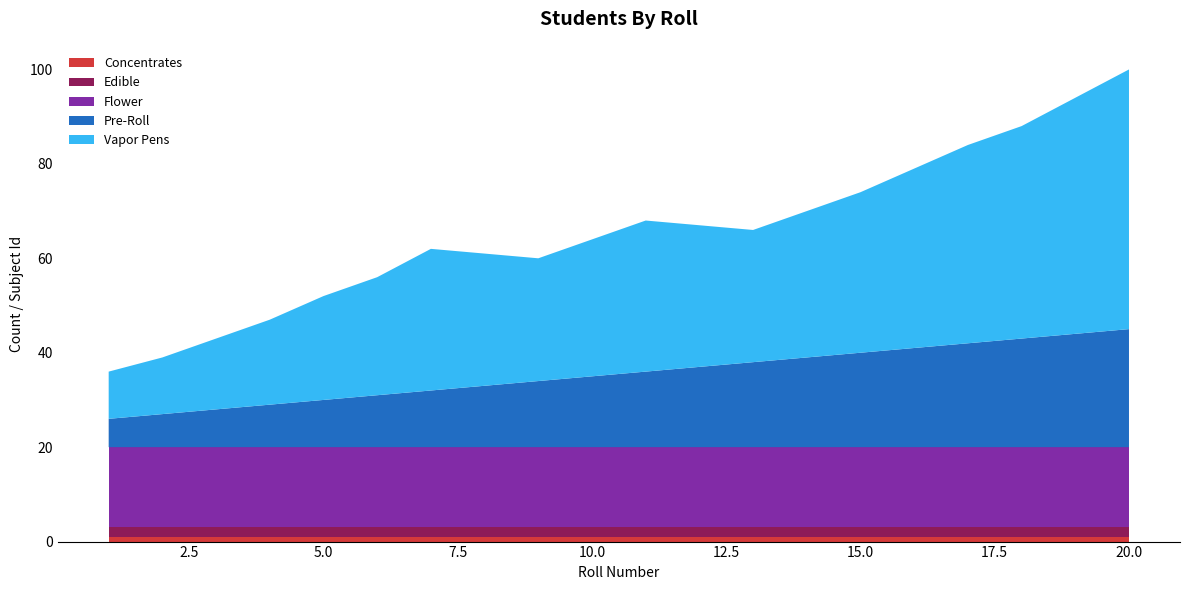

Reading left to right, extract all data points from this chart.

Concentrates: 1	1	1	1	1	1	1	1	1	1	1	1	1	1	1	1	1	1	1	1
Edible: 2	2	2	2	2	2	2	2	2	2	2	2	2	2	2	2	2	2	2	2
Flower: 17	17	17	17	17	17	17	17	17	17	17	17	17	17	17	17	17	17	17	17
Pre-Roll: 6	7	8	9	10	11	12	13	14	15	16	17	18	19	20	21	22	23	24	25
Vapor Pens: 10	12	15	18	22	25	30	28	26	29	32	30	28	31	34	38	42	45	50	55